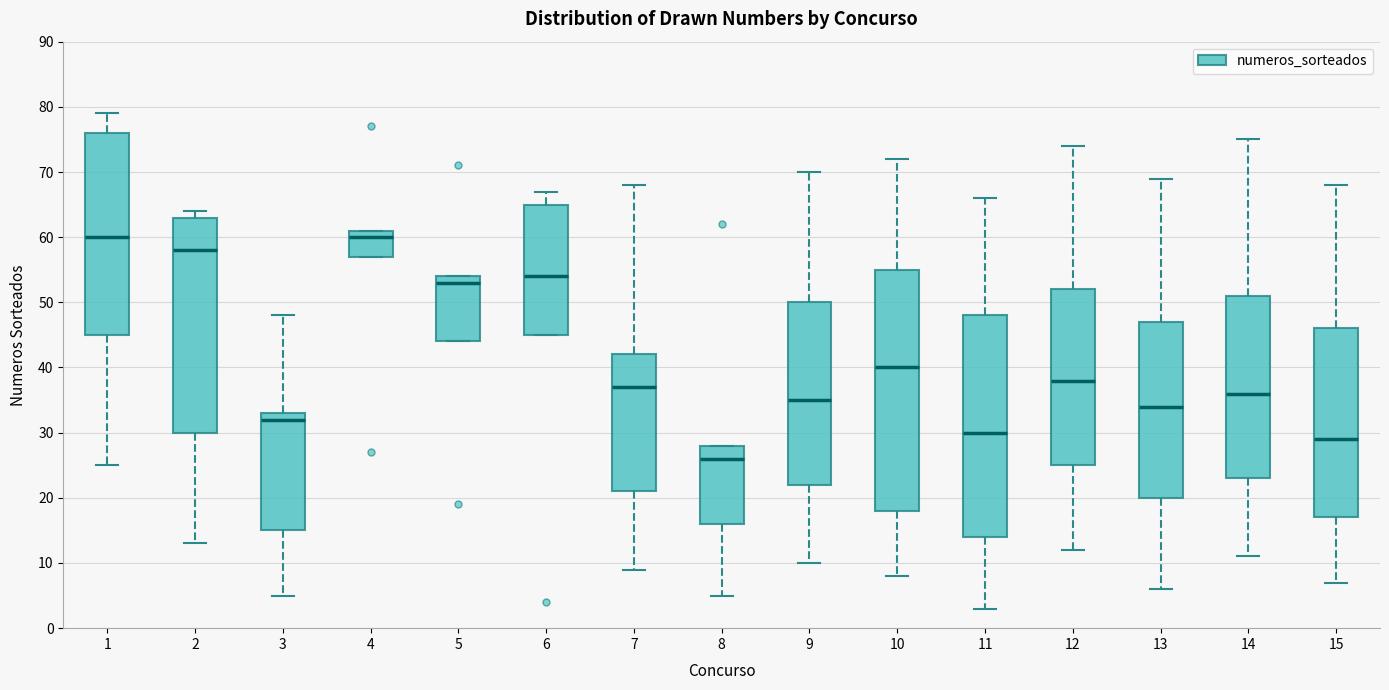

Reading left to right, read every box against the y-axis: the position of its median line, the range the box covers, and the ends of its whiskers. The values are not printed on the chart, so give them approximately, as read against the axis.

1: median 60, box 45 to 76, whiskers 25 to 79
2: median 58, box 30 to 63, whiskers 13 to 64
3: median 32, box 15 to 33, whiskers 5 to 48
4: median 60, box 57 to 61, whiskers 57 to 61
5: median 53, box 44 to 54, whiskers 44 to 54
6: median 54, box 45 to 65, whiskers 45 to 67
7: median 37, box 21 to 42, whiskers 9 to 68
8: median 26, box 16 to 28, whiskers 5 to 28
9: median 35, box 22 to 50, whiskers 10 to 70
10: median 40, box 18 to 55, whiskers 8 to 72
11: median 30, box 14 to 48, whiskers 3 to 66
12: median 38, box 25 to 52, whiskers 12 to 74
13: median 34, box 20 to 47, whiskers 6 to 69
14: median 36, box 23 to 51, whiskers 11 to 75
15: median 29, box 17 to 46, whiskers 7 to 68